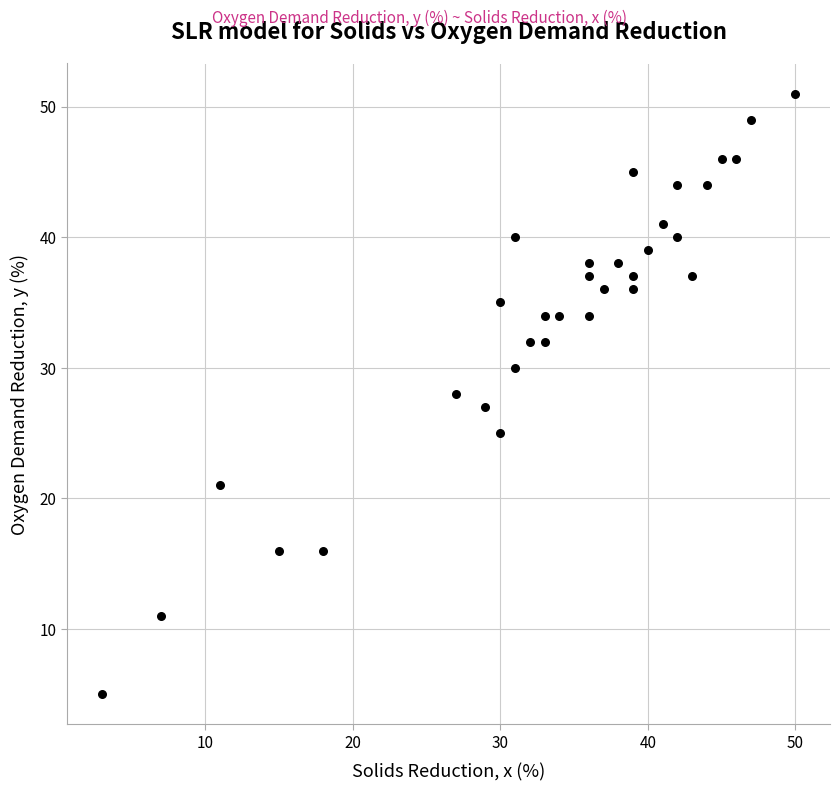

What is the range of X values (max minus min)?

47